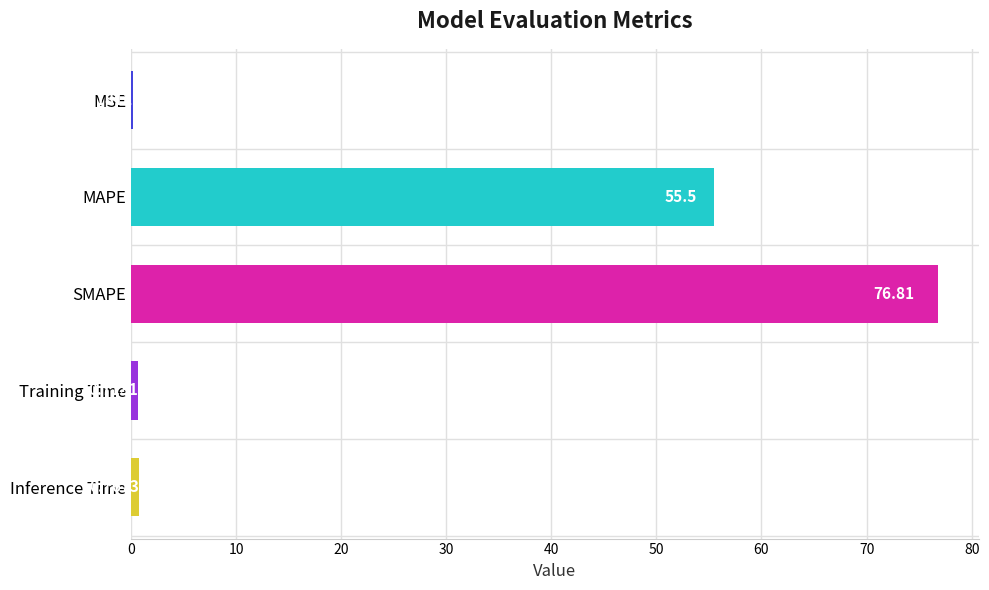

At which label is the value closest to 38?

MAPE